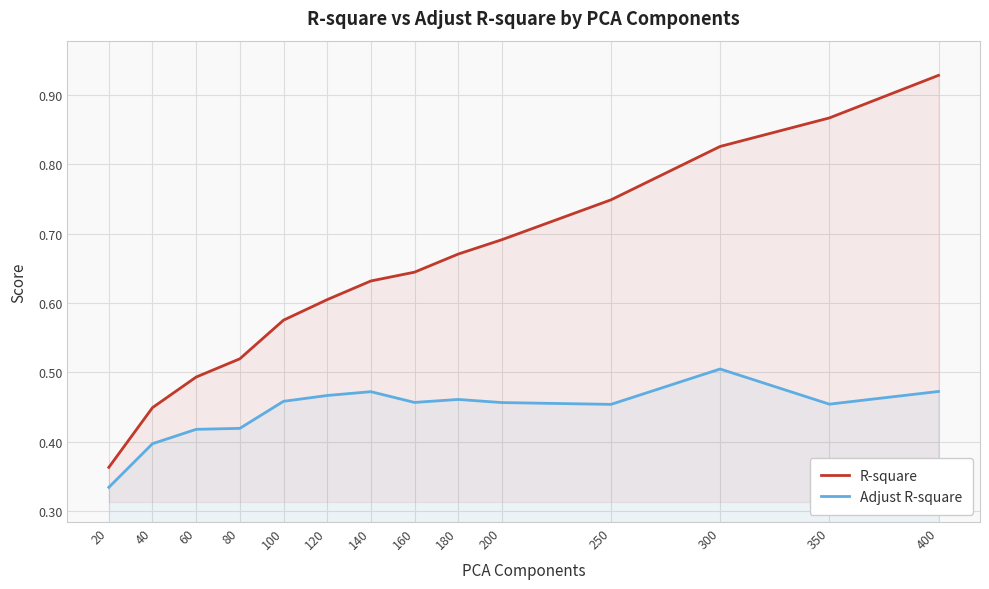

At how many categories does at least one series exceed 0?

14